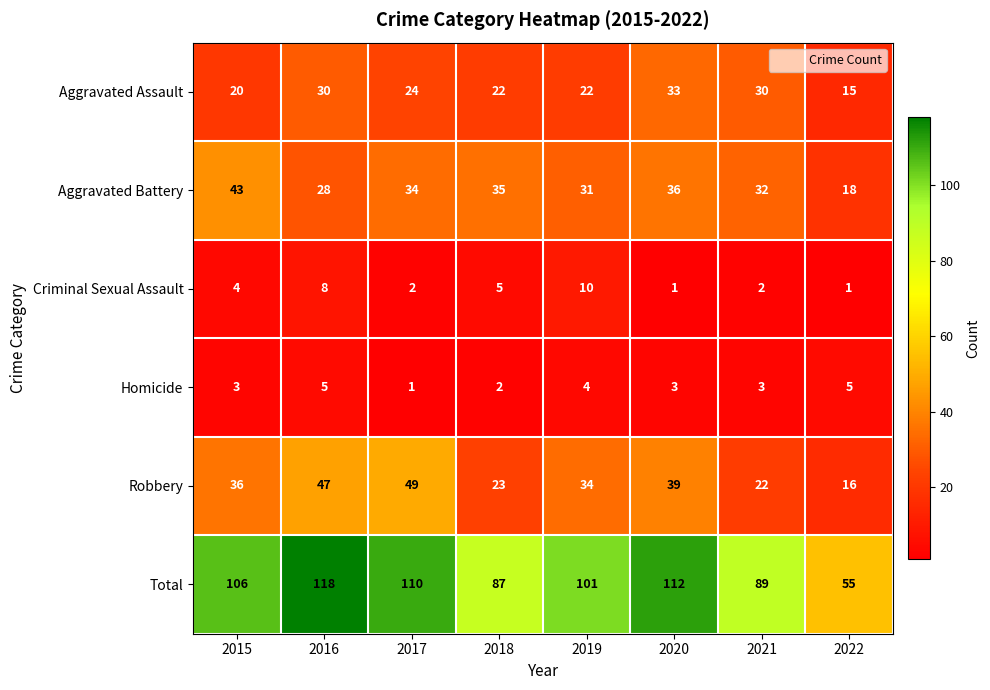

What is the spread (max minus min) of values at 2017?

109